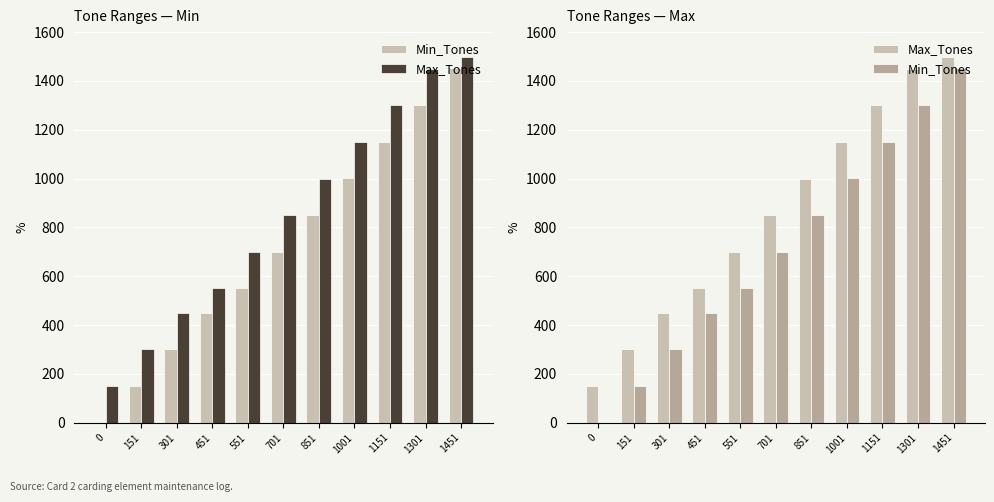

List the series in order of their peak value, highest first.

Max_Tones, Min_Tones